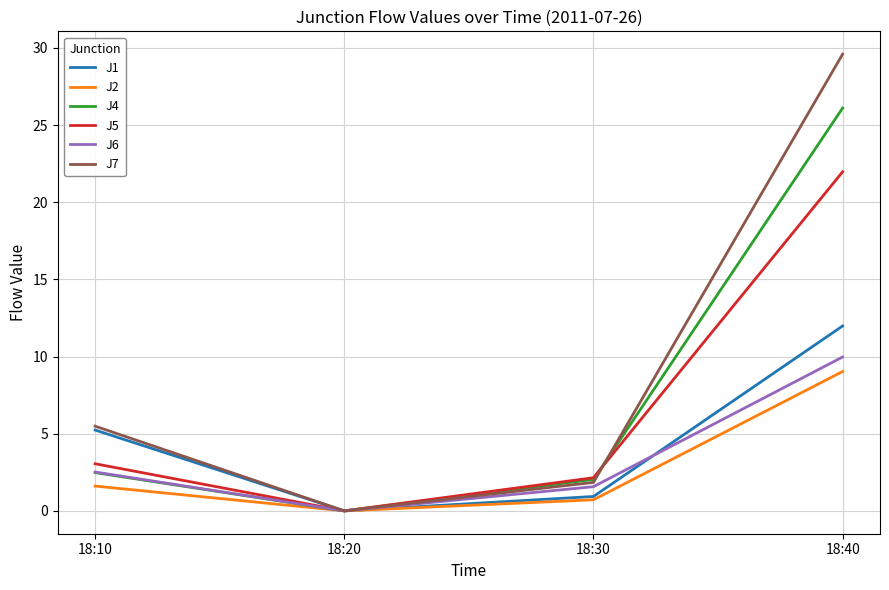

What is the sum of the J7 values at 18:20 and 18:40?

29.6